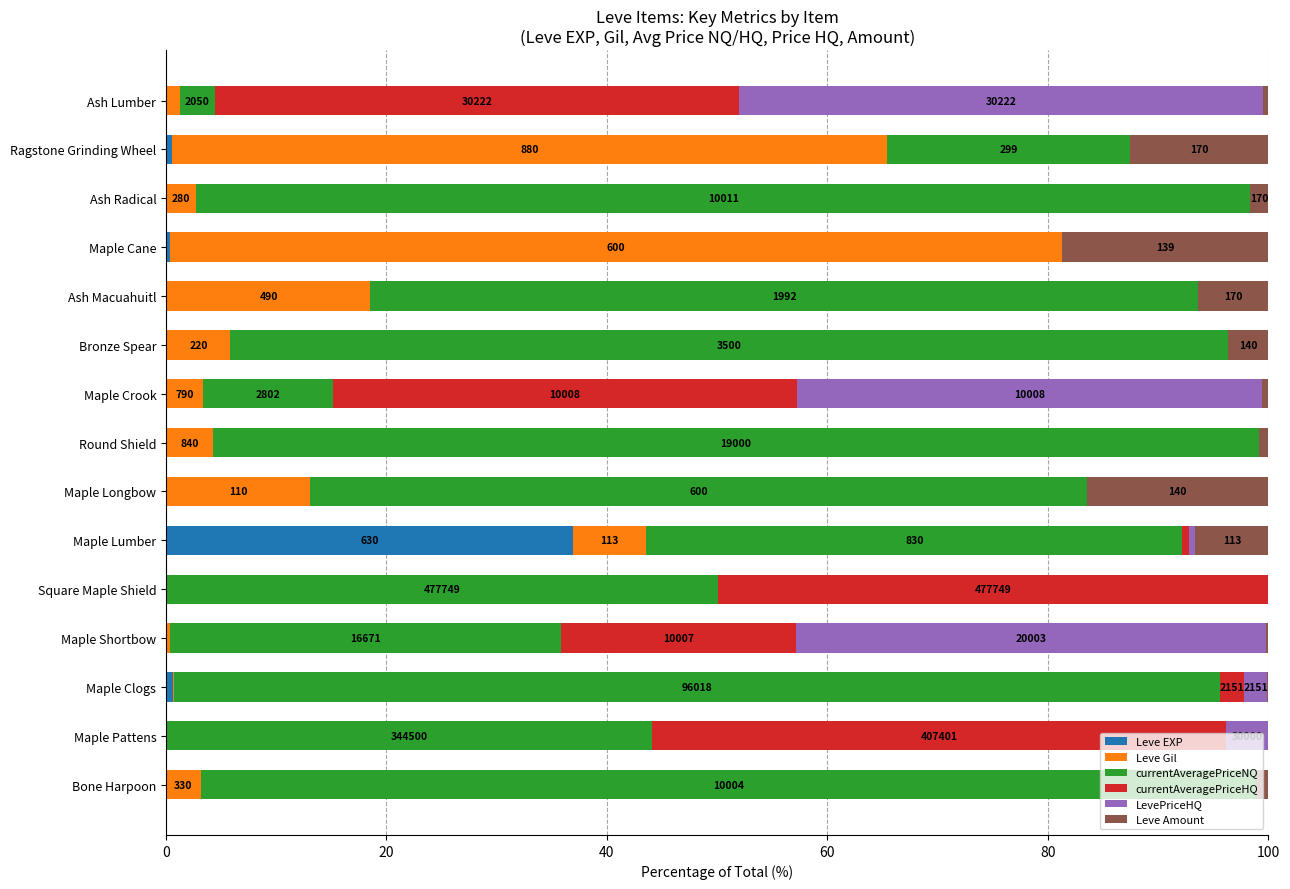

The value of Leve EXP at Maple Shortbow is 0.0. True or false?

True